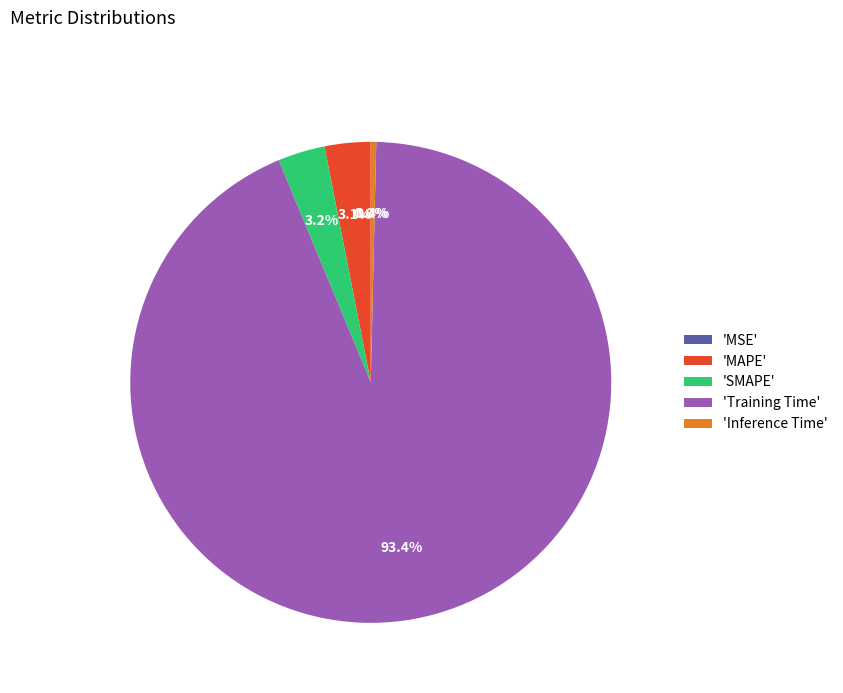

Combined, what portion of the pie is 'Inference Time' and 'Training Time'?

93.7%